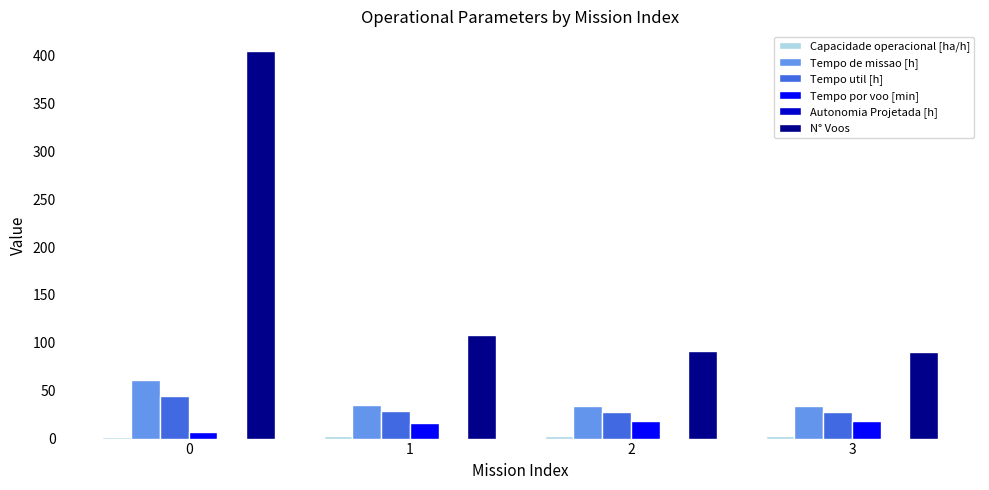

Which series has the largest range (max minus min)?

N° Voos